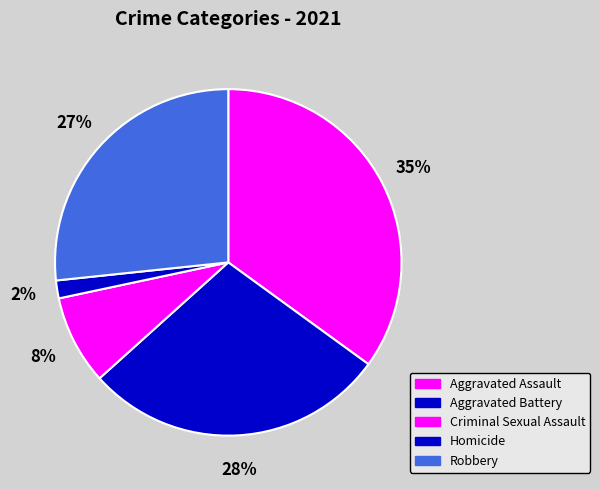

Count the number of slices in the pie.

5